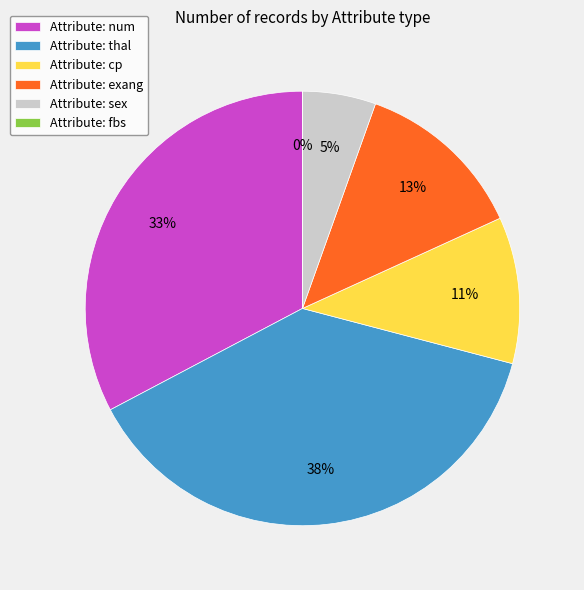

What is the largest slice in the pie chart?

thal